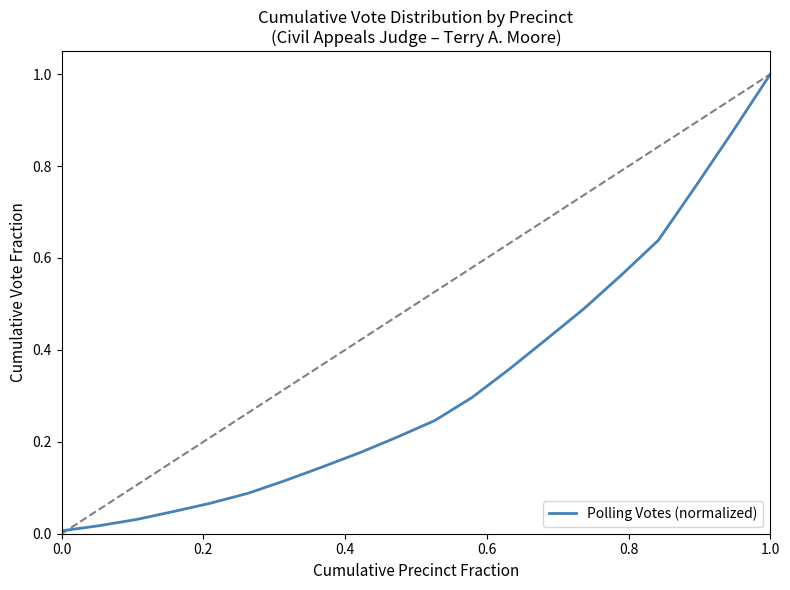

What is the greatest value displayed?

1.0